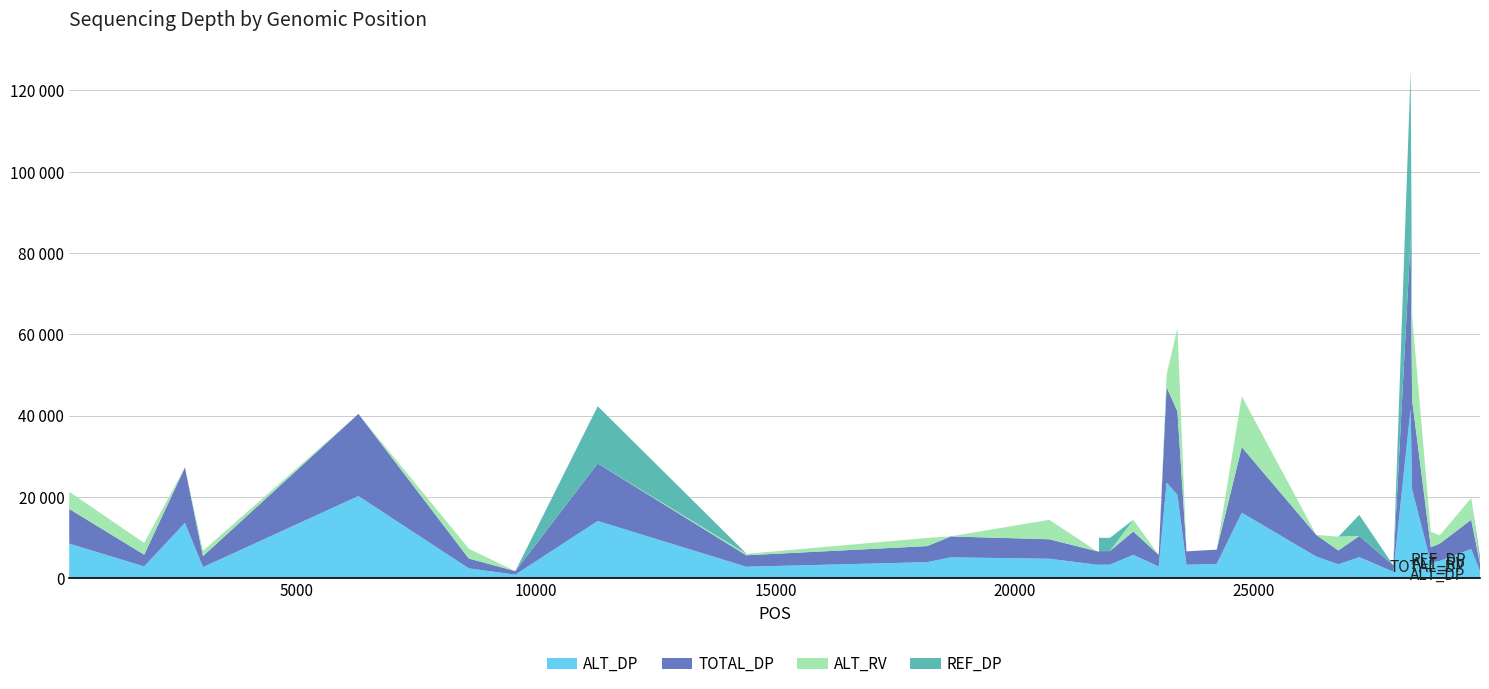

Reading left to right, extract all data points from this chart.

ALT_DP: 8518	2889	13617	2718	20212	2414	874	14072	2766	2821	3946	5125	4786	3323	3251	3318	3330	5742	2869	23514	20514	3297	3511	16120	5319	3407	5184	1573	41803	21892	3805	4252	7187	1757
TOTAL_DP: 8524	2890	13621	2718	20212	2414	874	14161	2766	2824	3948	5144	4789	3324	3251	3335	3335	5744	2869	23526	20515	3298	3513	16122	5320	3408	5203	1573	41836	21919	3807	4256	7187	1821
ALT_RV: 4218	2889	0	1288	0	2414	0	0	367	348	2000	1	4786	0	0	0	0	2869	1	2998	20514	7	0	12511	0	3388	0	0	0	20942	3800	2035	5370	0
REF_DP: 6	1	4	0	0	0	0	14068	0	1	2	19	0	0	0	3291	3242	2	0	9	0	1	2	2	1	1	5184	0	41266	0	2	0	0	1805